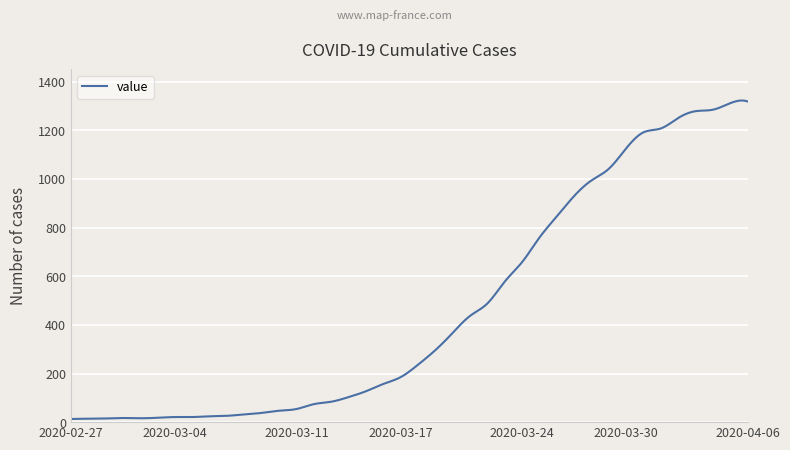

What is the greatest value displayed?

1322.9